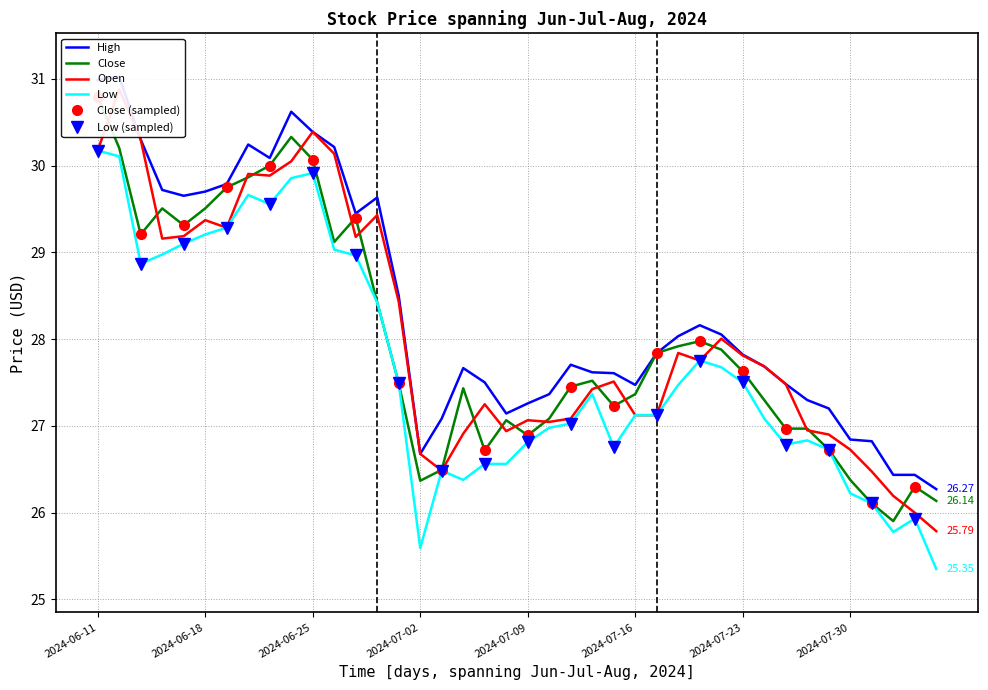

How many data points does each series have?

40